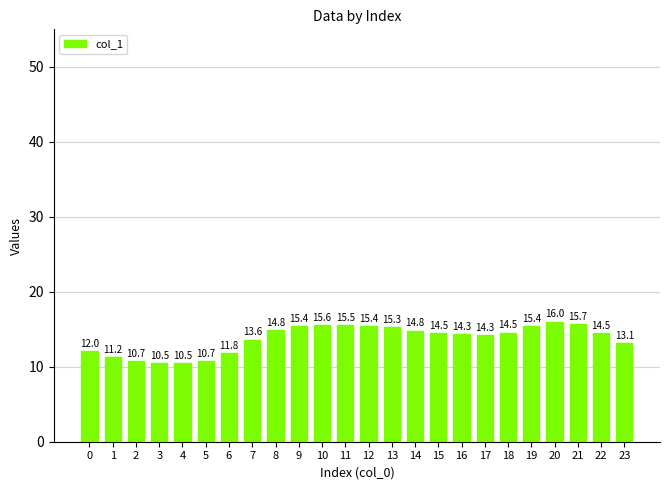

Where is the data nearest to the value 13?

23